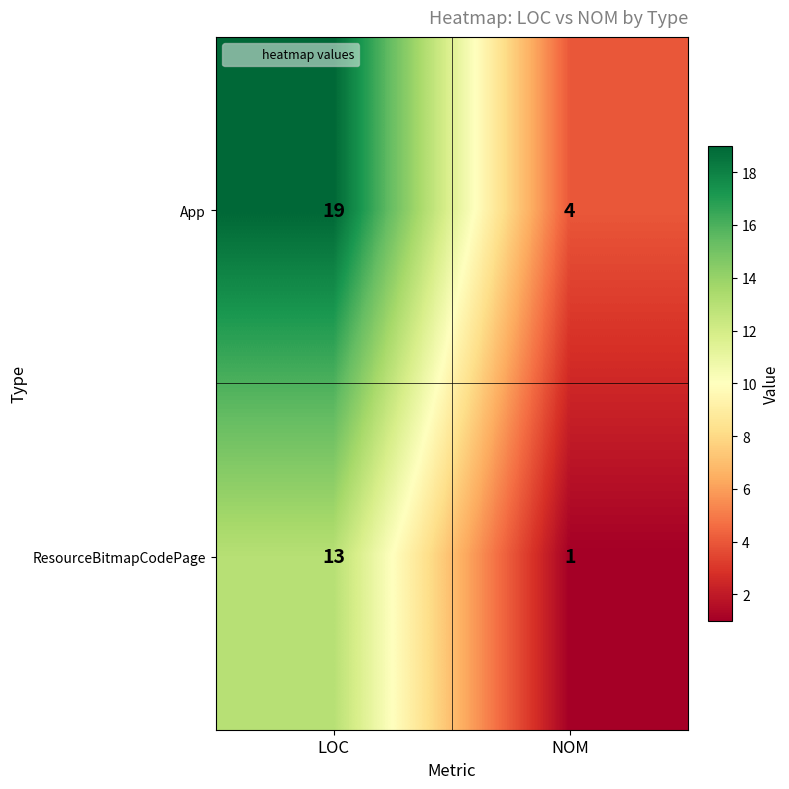

Rank the series by their average value, from highest to lowest.

App, ResourceBitmapCodePage